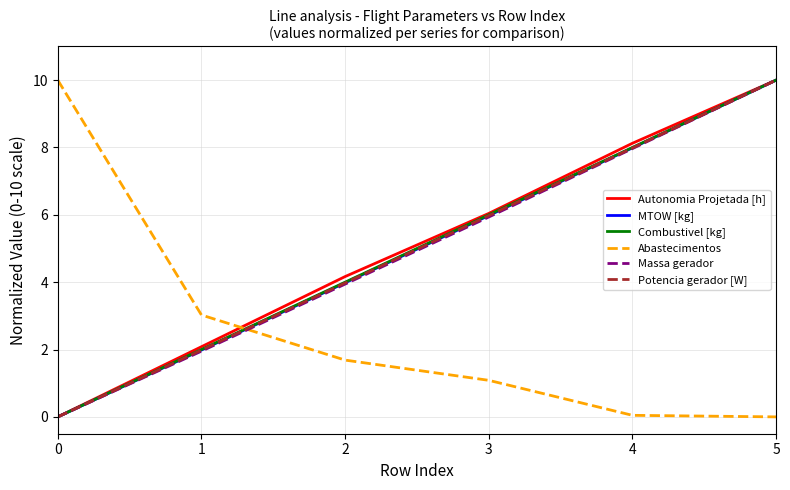

What is the total value across all series at 1?

13.0